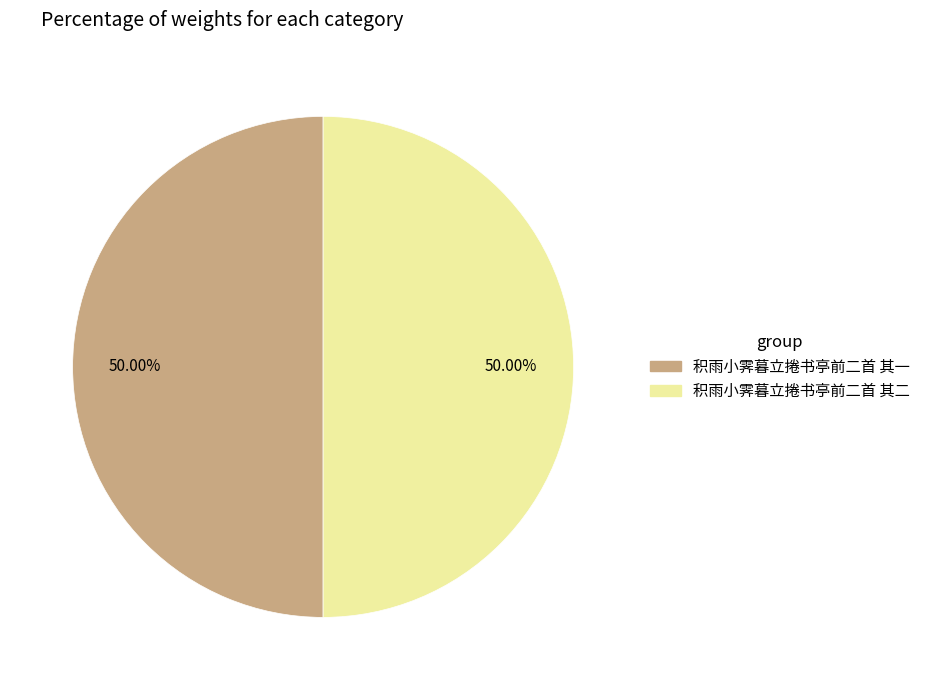

What percentage is NOT represented by 积雨小霁暮立捲书亭前二首 其二?

50.0%